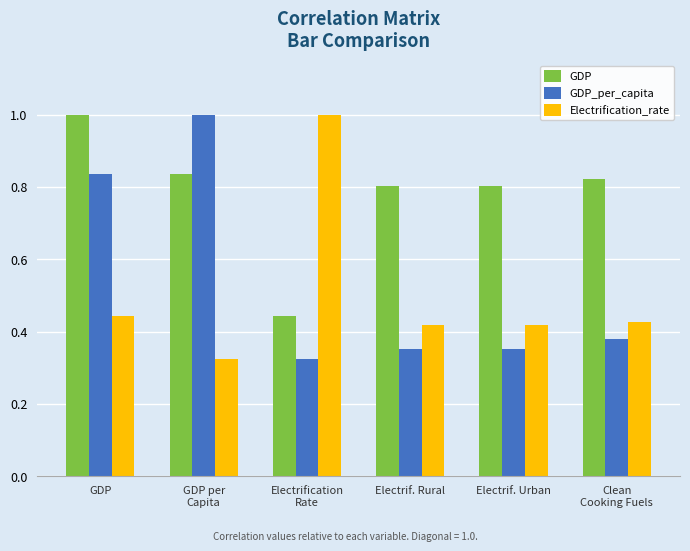

Are the bars horizontal?

No